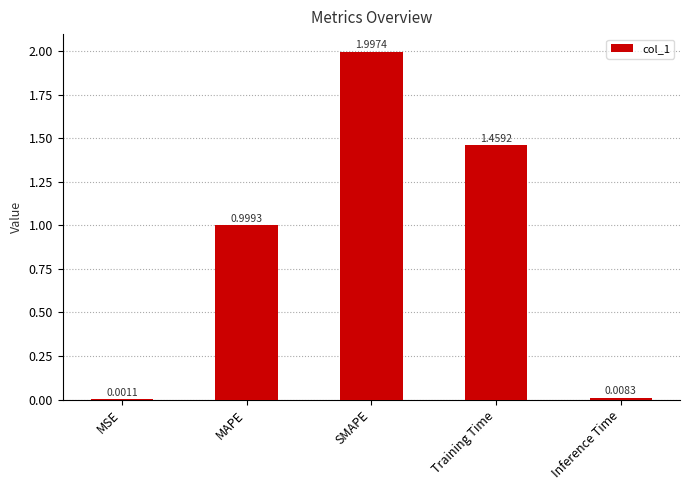

Which has a higher value, MAPE or MSE?

MAPE